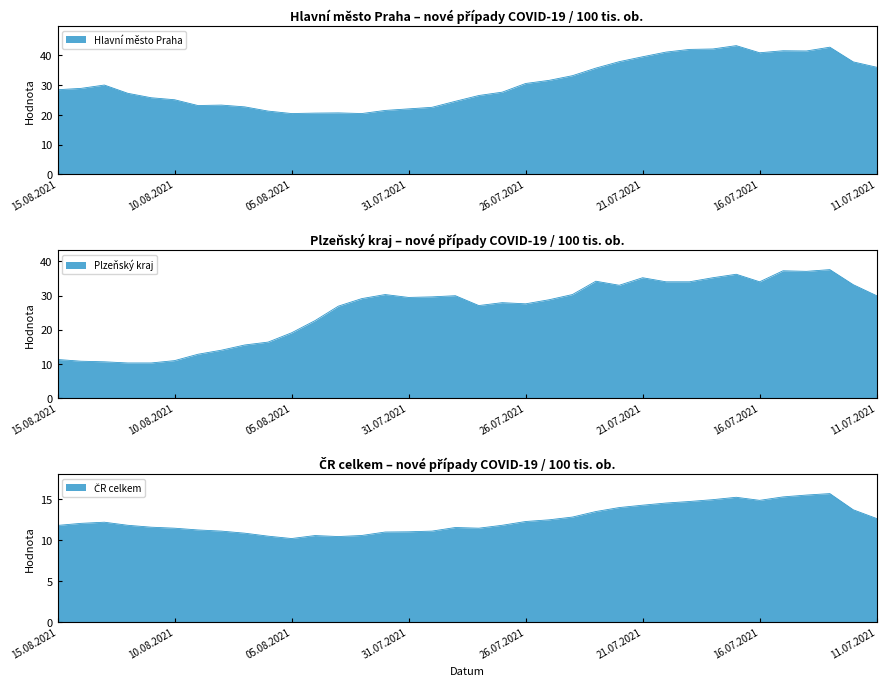

What is the label of the 21st point from the left?

26.07.2021